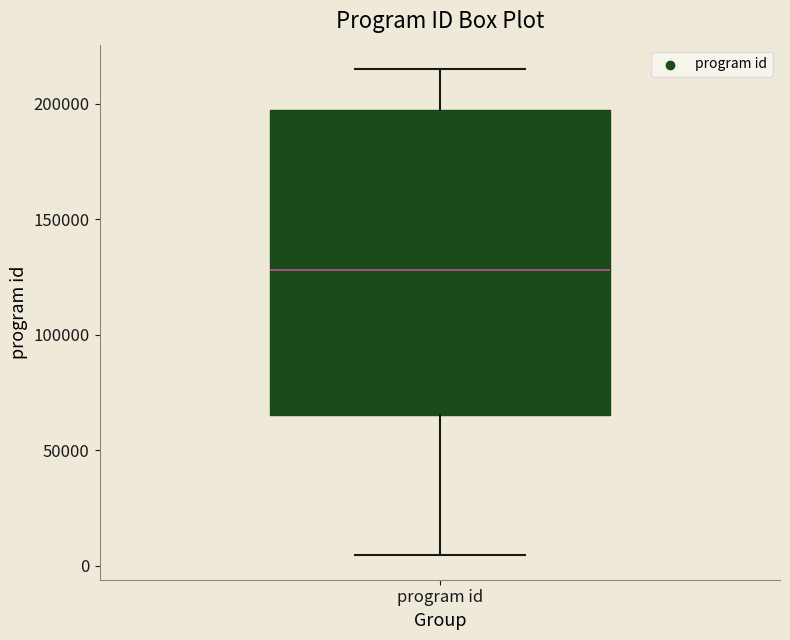

Read this box plot against the y-axis: the position of the median line, the range covered by the box, and the ends of both whiskers. The values are not printed on the chart, so give them approximately, as read against the axis.

median 130000, box 65000 to 195000, whiskers 5000 to 215000